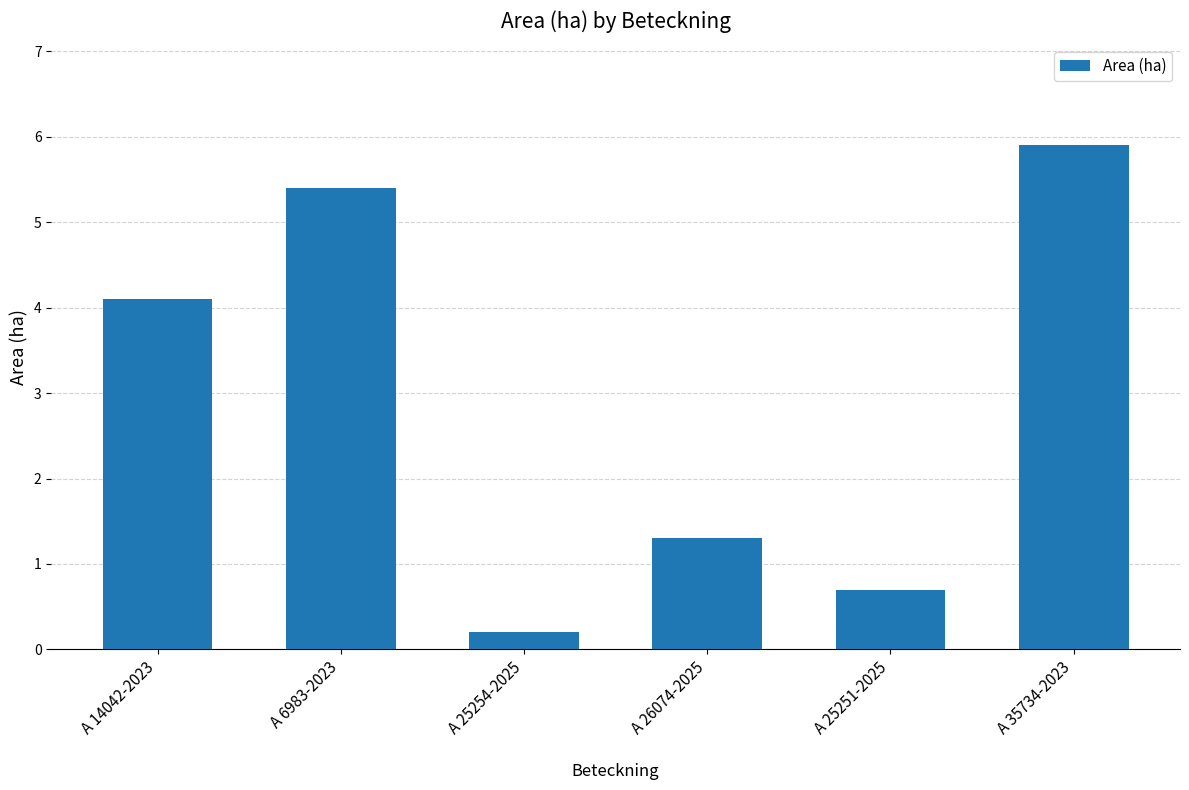

List the labels in order of value, smallest first.

A 25254-2025, A 25251-2025, A 26074-2025, A 14042-2023, A 6983-2023, A 35734-2023